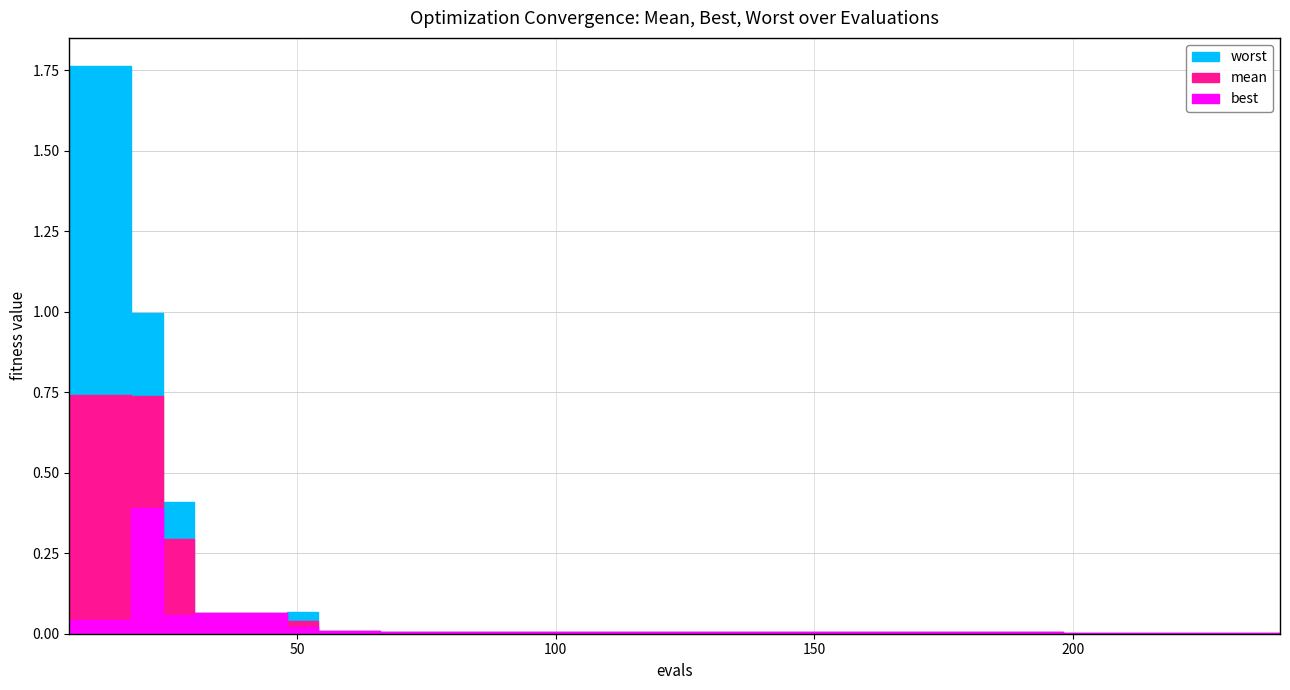

What are all the series names shown in the legend?

mean, best, worst